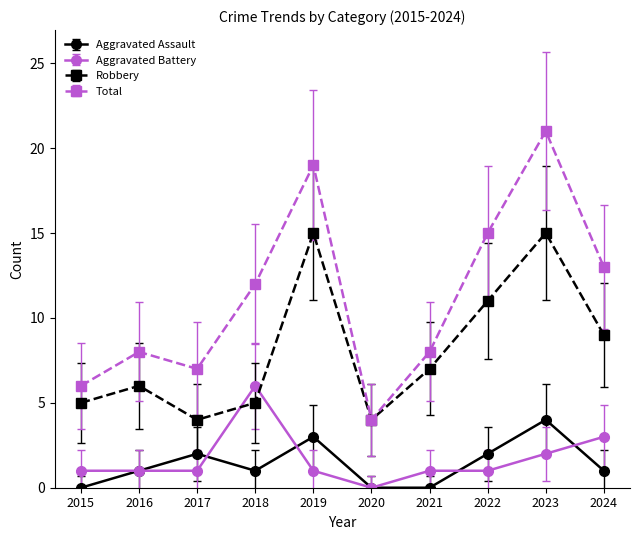

How many distinct data groups are displayed?

4